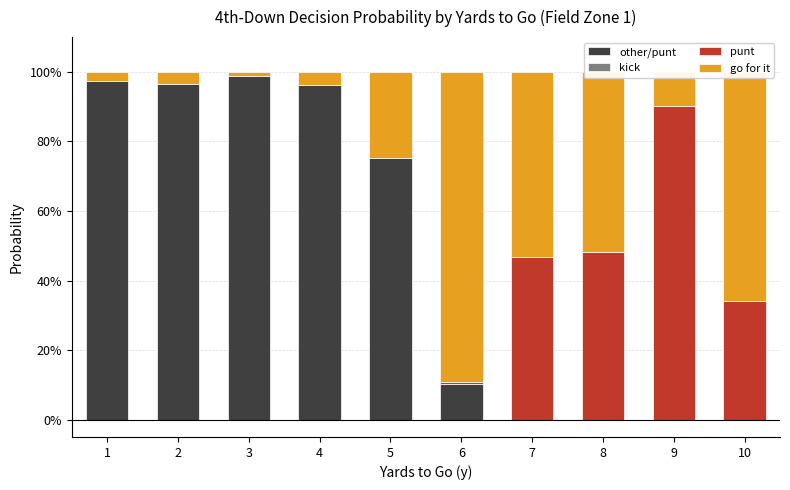

Does the chart contain stacked bars?

Yes